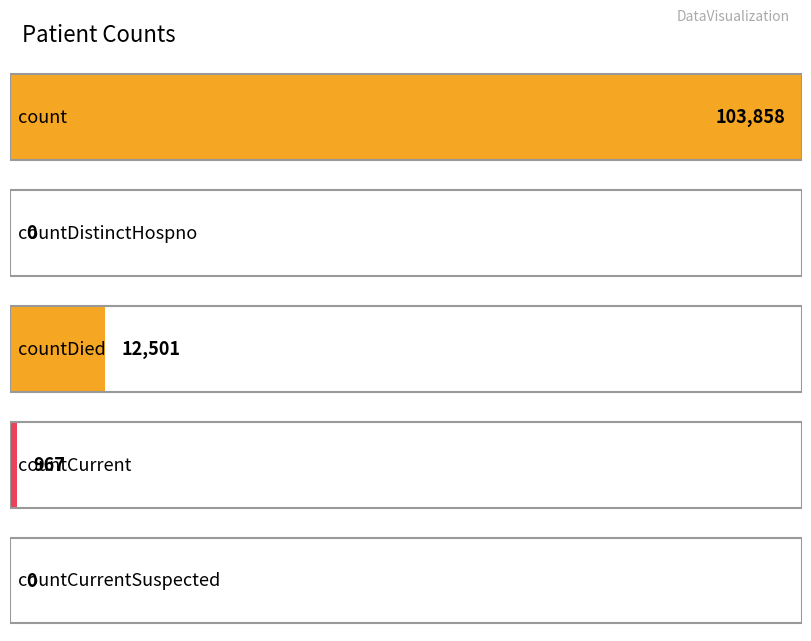

What is the label of the 5th bar from the left?

countCurrentSuspected